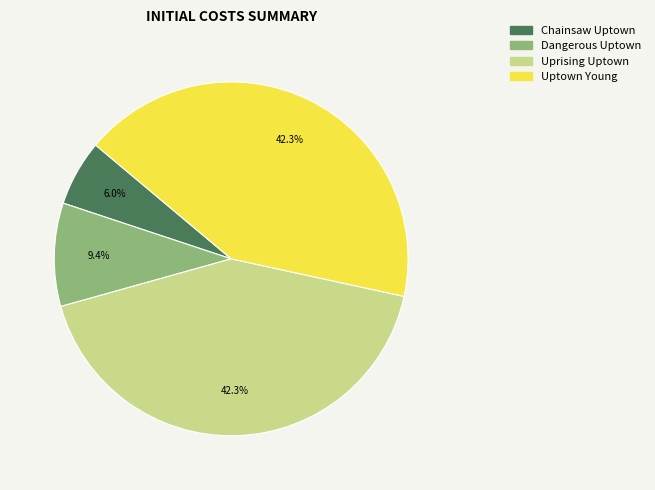

To the nearest percent, what is the combined percentage of Uptown Young and Dangerous Uptown?

52%